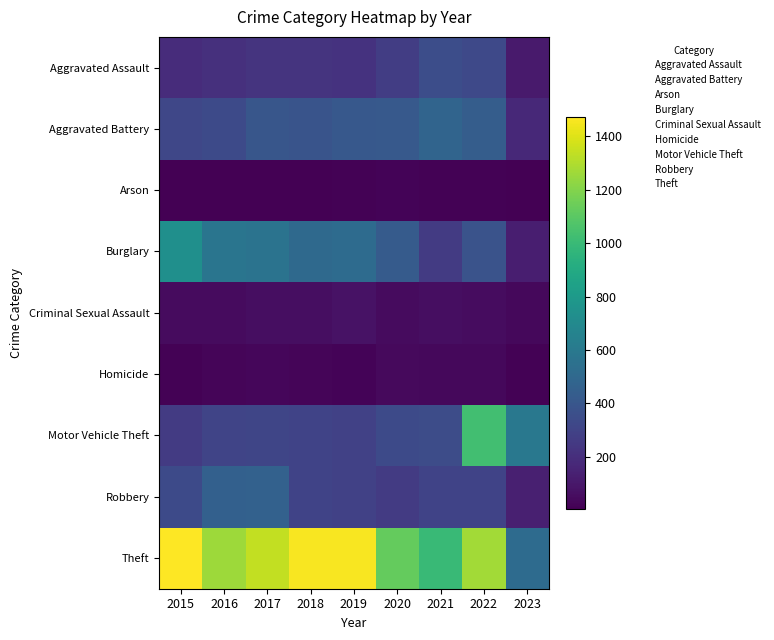

Reading left to right, what are all the values shown in this chart?

Aggravated Assault: 2015=194	2016=206	2017=224	2018=225	2019=223	2020=273	2021=352	2022=327	2023=109
Aggravated Battery: 2015=316	2016=336	2017=400	2018=389	2019=407	2020=416	2021=479	2022=439	2023=175
Arson: 2015=9	2016=7	2017=10	2018=7	2019=12	2020=17	2021=12	2022=11	2023=5
Burglary: 2015=738	2016=576	2017=562	2018=506	2019=517	2020=425	2021=261	2022=382	2023=128
Criminal Sexual Assault: 2015=46	2016=50	2017=61	2018=60	2019=77	2020=48	2021=61	2022=54	2023=34
Homicide: 2015=15	2016=26	2017=33	2018=25	2019=22	2020=41	2021=38	2022=36	2023=11
Motor Vehicle Theft: 2015=263	2016=304	2017=312	2018=298	2019=290	2020=333	2021=348	2022=1027	2023=592
Robbery: 2015=337	2016=454	2017=460	2018=301	2019=287	2020=263	2021=300	2022=303	2023=132
Theft: 2015=1474	2016=1259	2017=1339	2018=1461	2019=1459	2020=1125	2021=998	2022=1272	2023=520